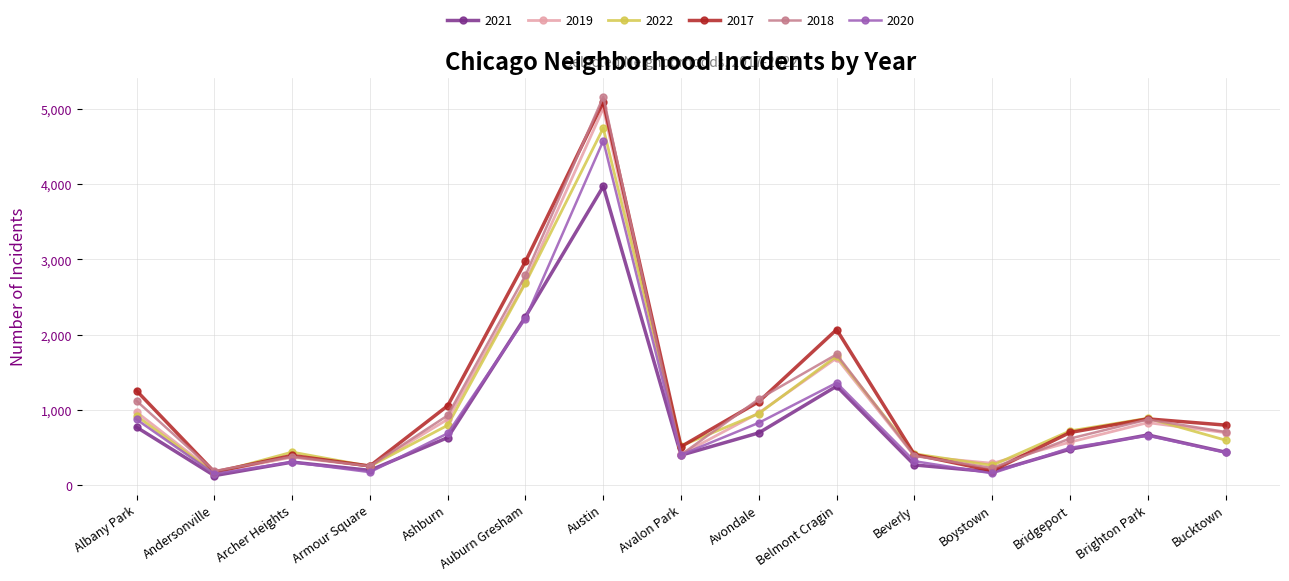

Is it true that 2021 equals 269 at Ashburn?

False